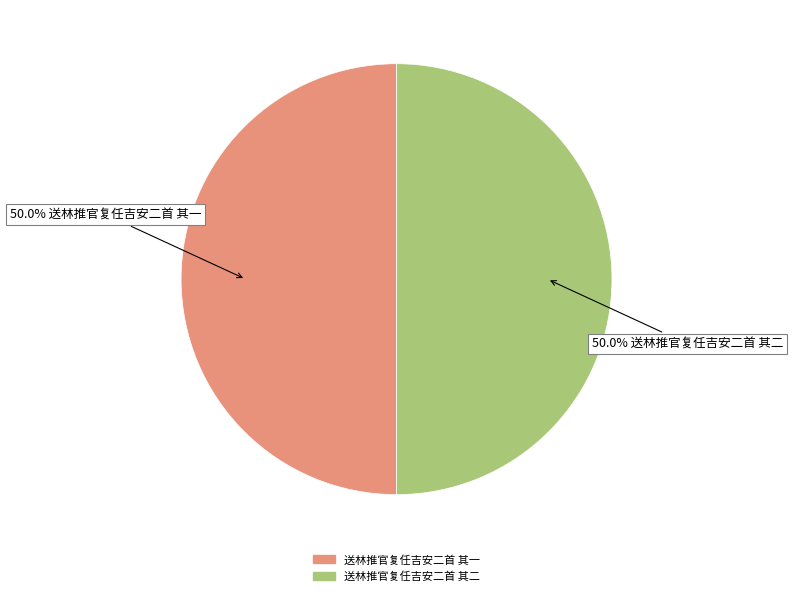

Approximately how many times larger is the value at 送林推官复任吉安二首 其二 compared to 送林推官复任吉安二首 其一?

1.0